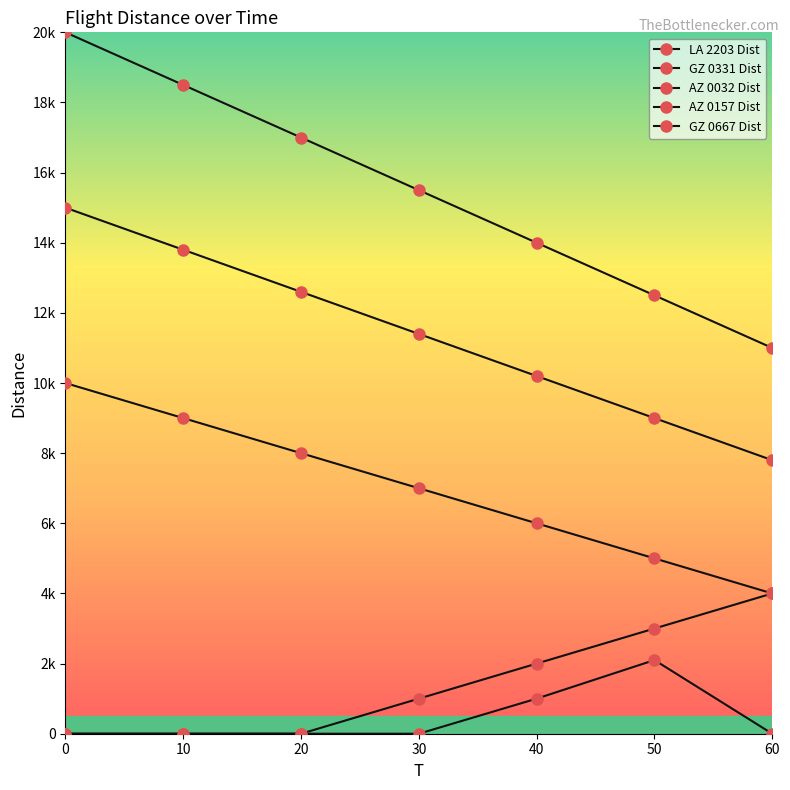

Is it true that GZ 0667 Dist equals 1000 at 40?

True